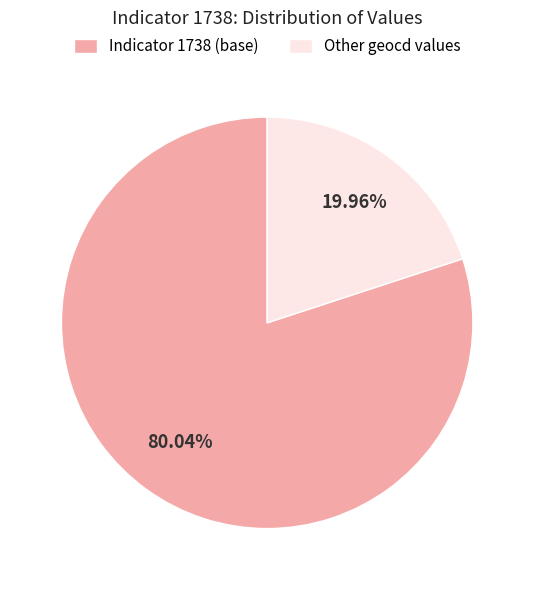

What is the ratio of the value at Indicator 1738 (base) to the value at Other geocd values?

4.0